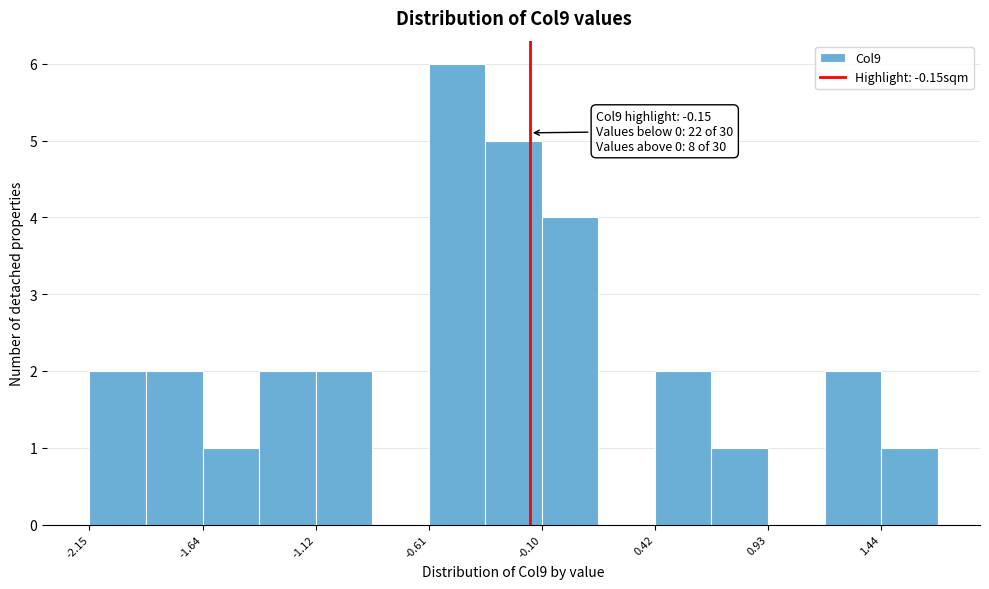

Read against the x-axis, roughly where is the centre of the tallest bar?

-0.5